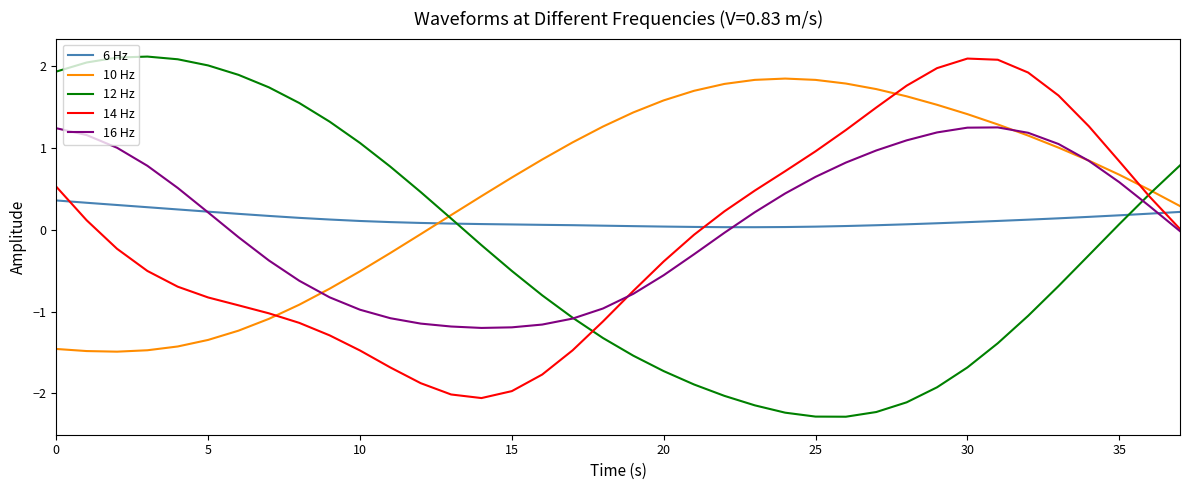

Which series has the largest total across all categories?

10 Hz